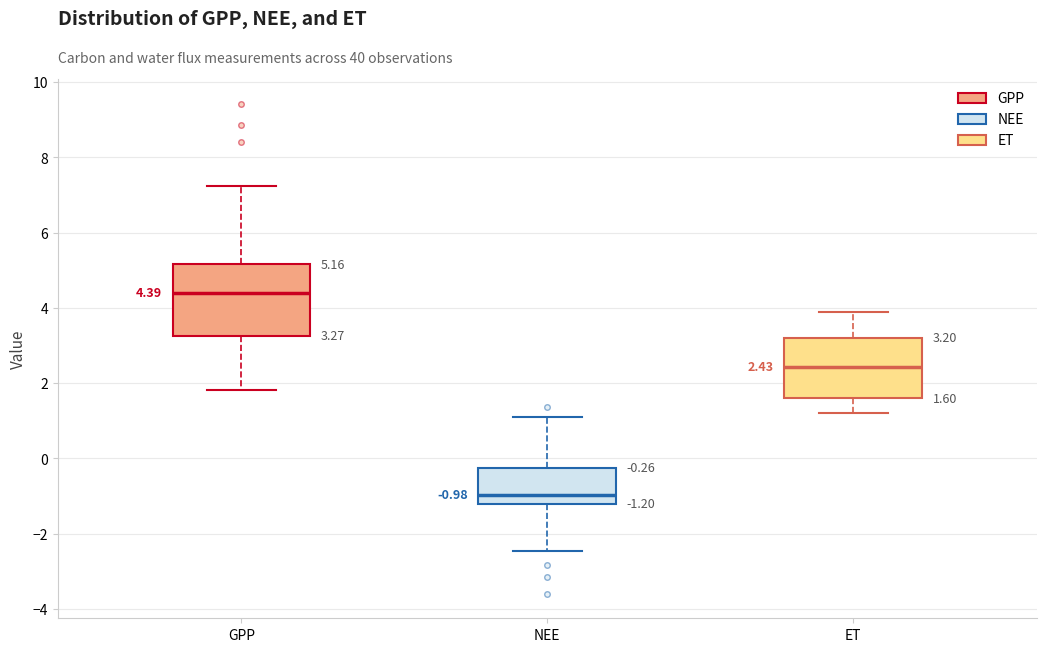

Which box's median line is the highest?

GPP